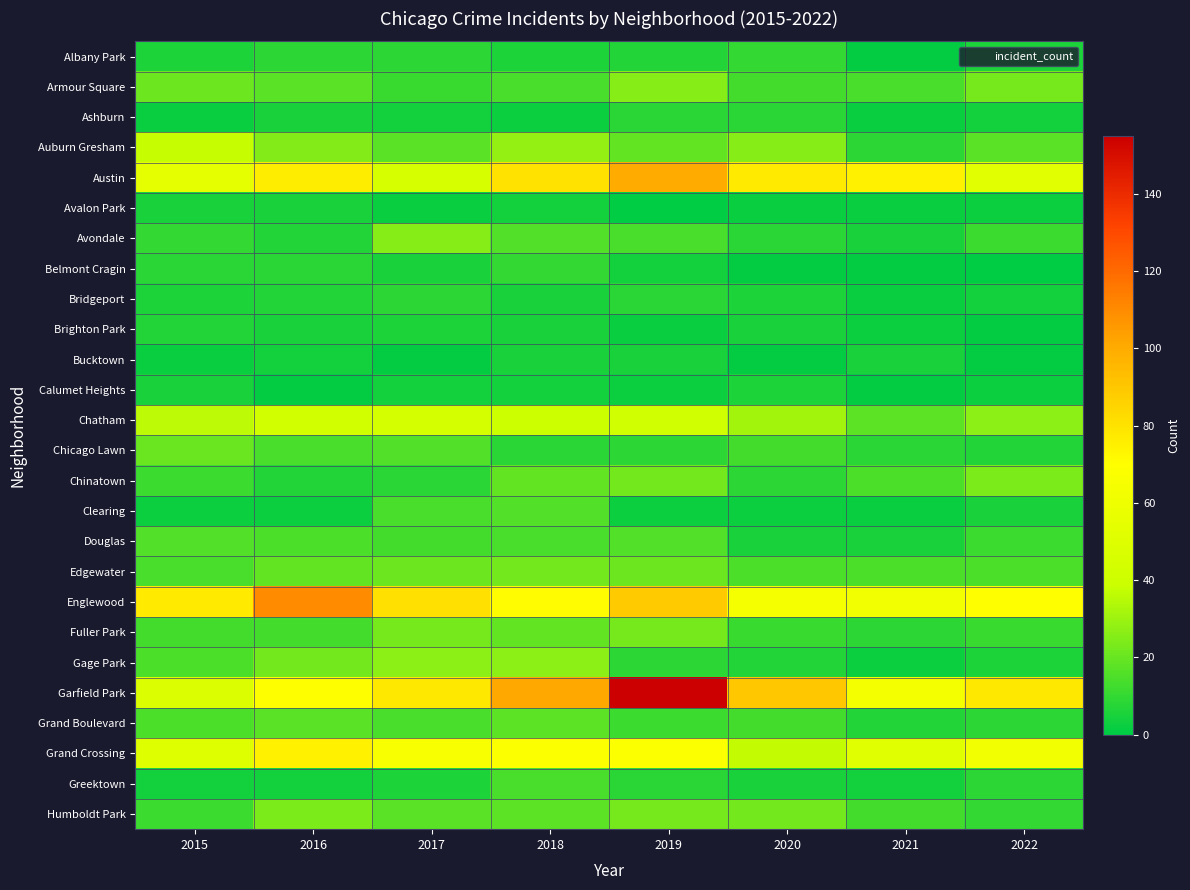

How many distinct data groups are displayed?

26